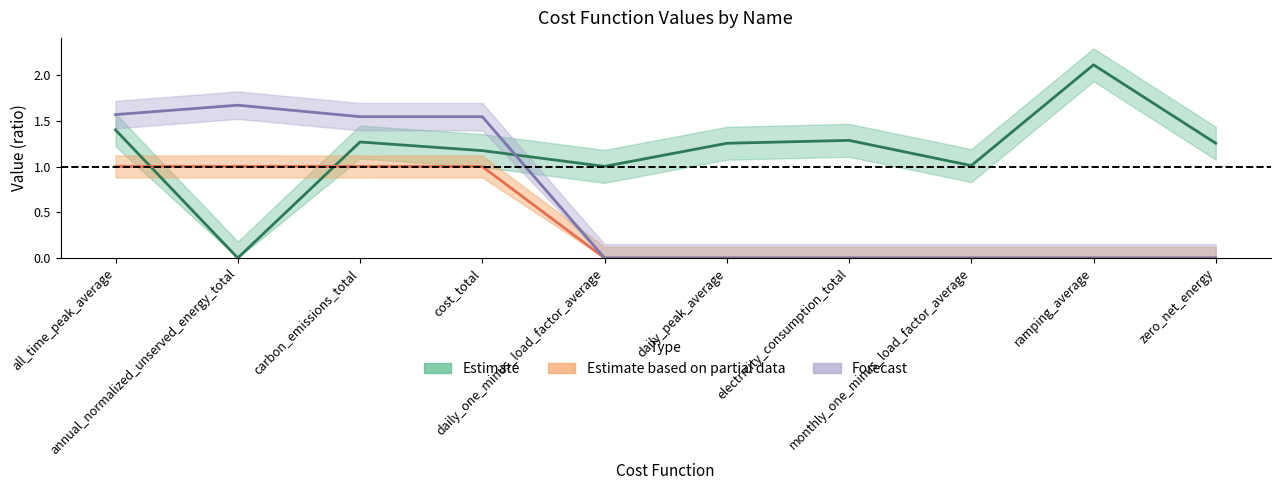

Is this an area chart (filled region under the line)?

No